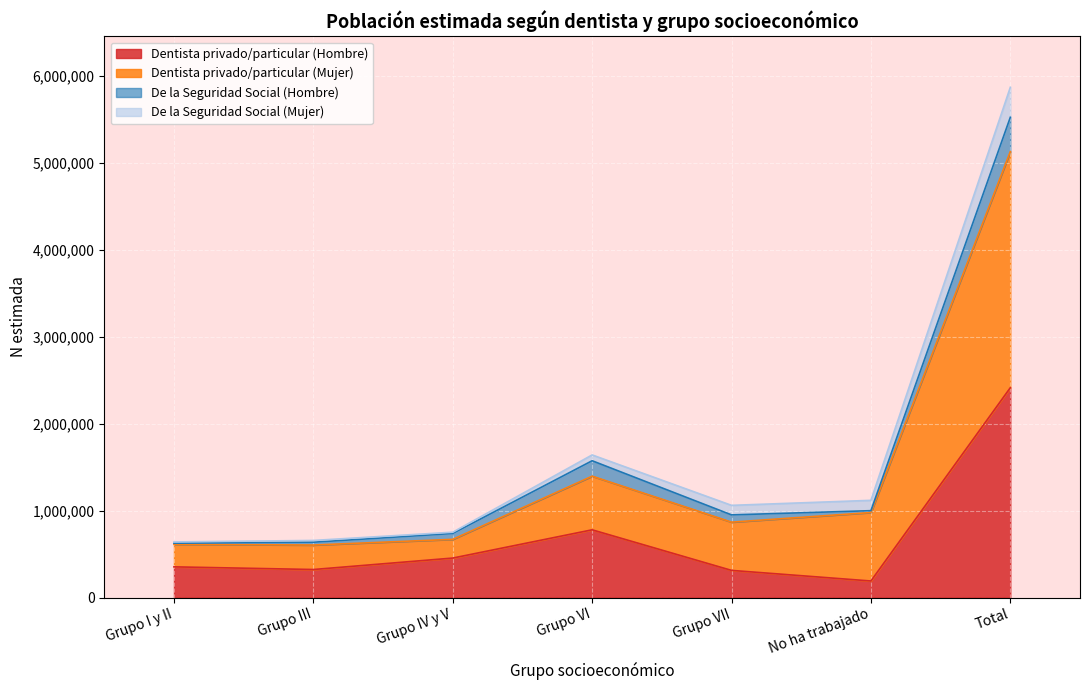

What is the difference between the Dentista privado/particular (Hombre) values at Grupo I y II and Grupo VI?

425607